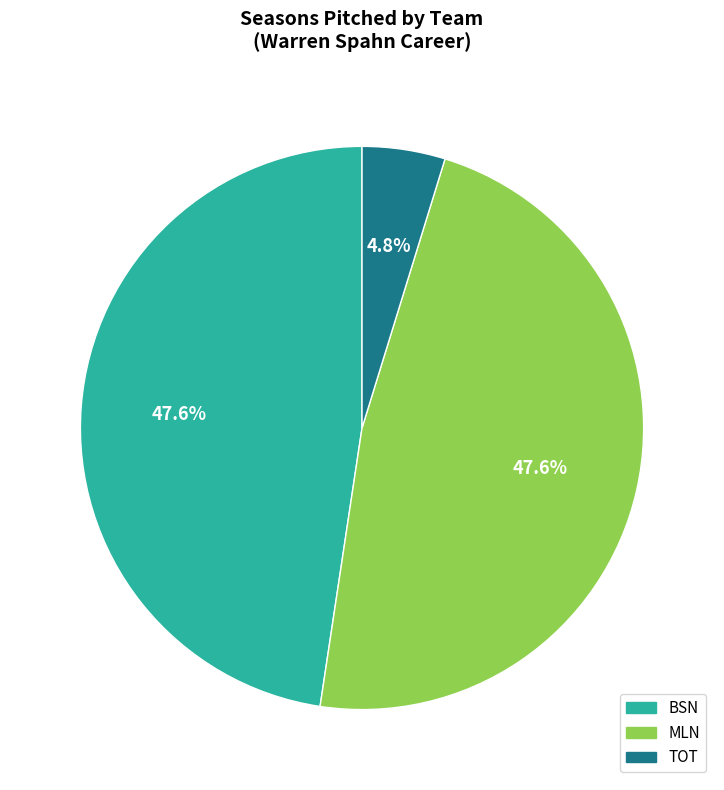

Is TOT the majority of the pie?

No